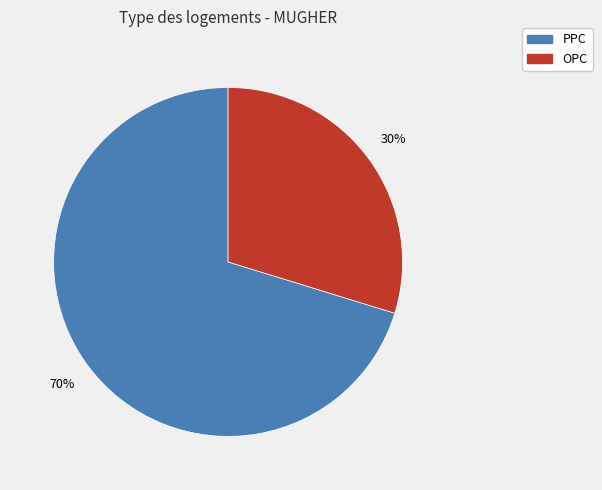

Count the number of slices in the pie.

2